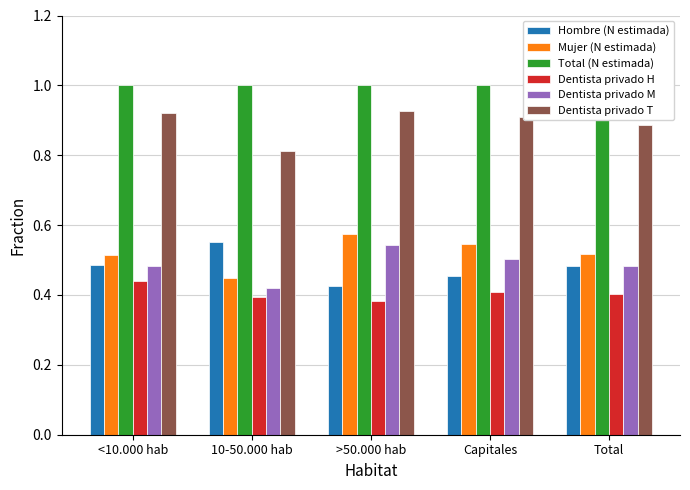

How many groups of bars are there?

5